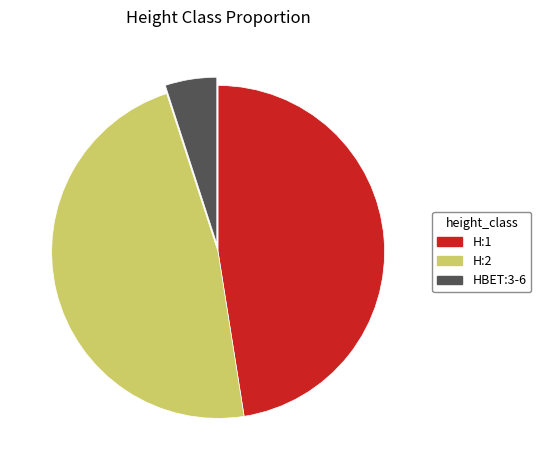

Which category has the smallest portion of the pie?

HBET:3-6